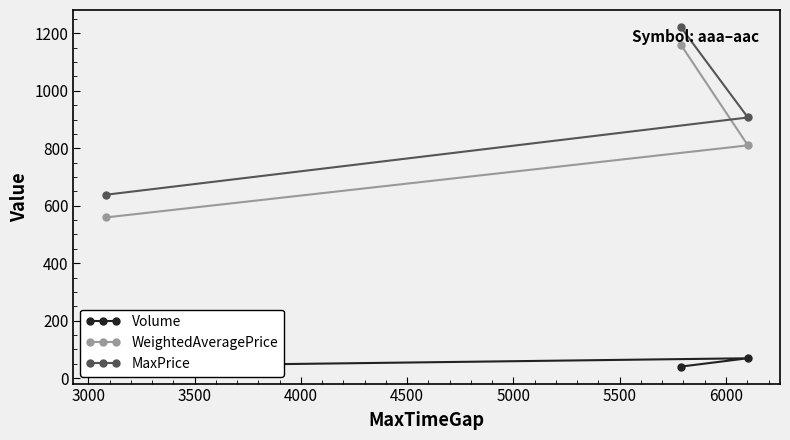

What is the maximum value shown in the chart?

1222